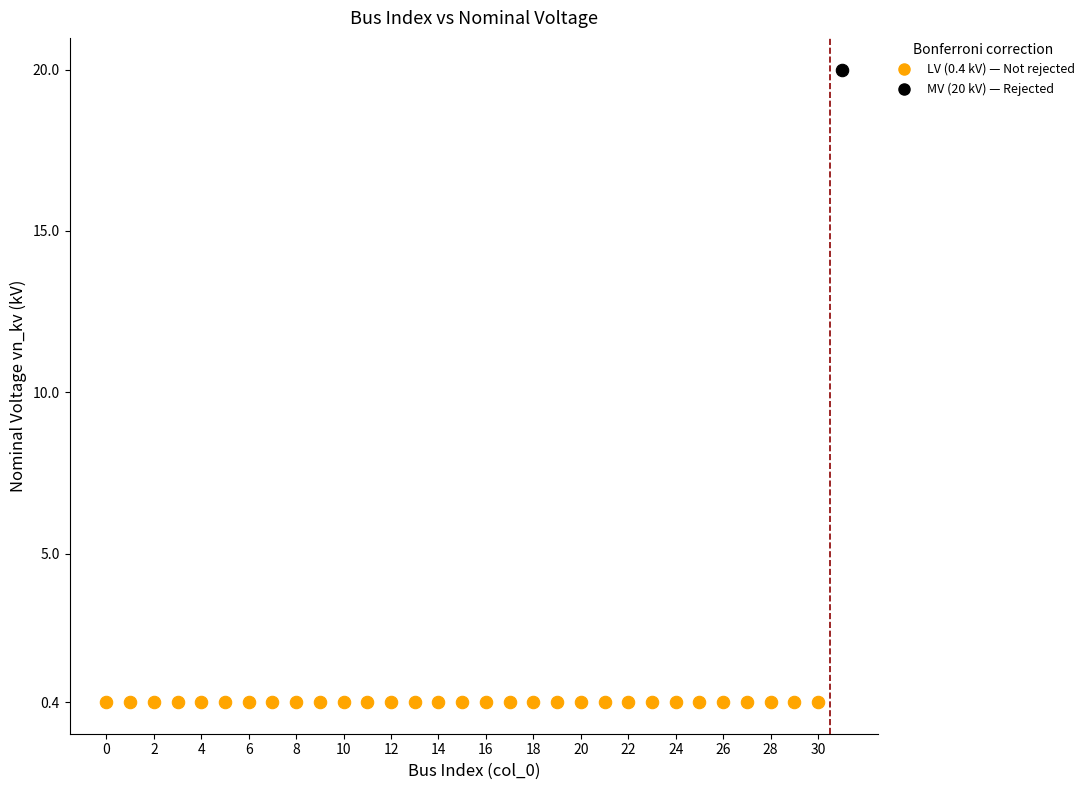

What are all the series names shown in the legend?

LV (0.4 kV) — Not rejected, MV (20 kV) — Rejected